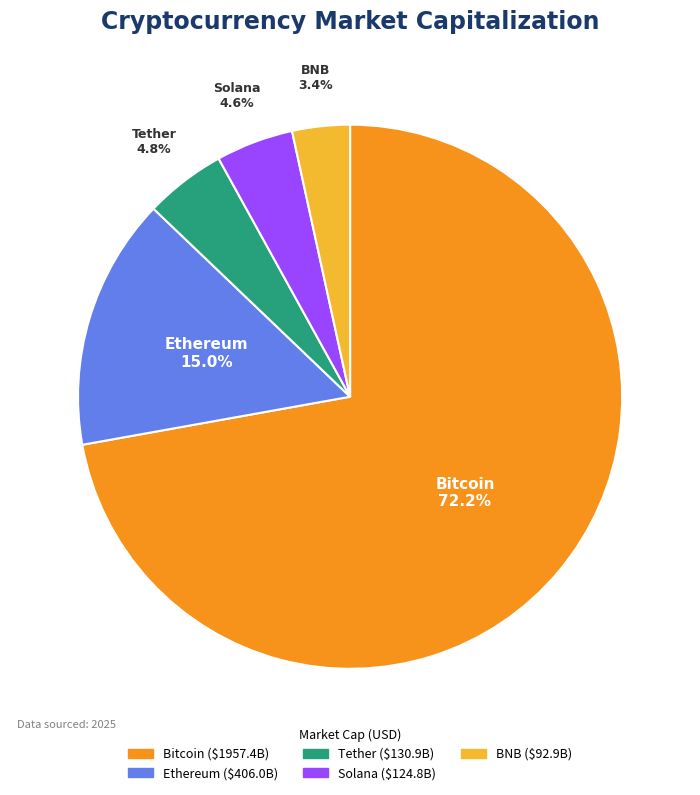

How many slices are in this pie chart?

5